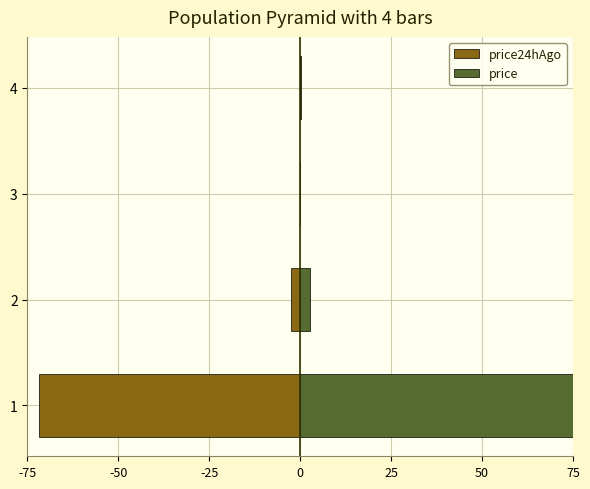

Is the value of price24hAgo at 4 greater than the value of price at 2?

No